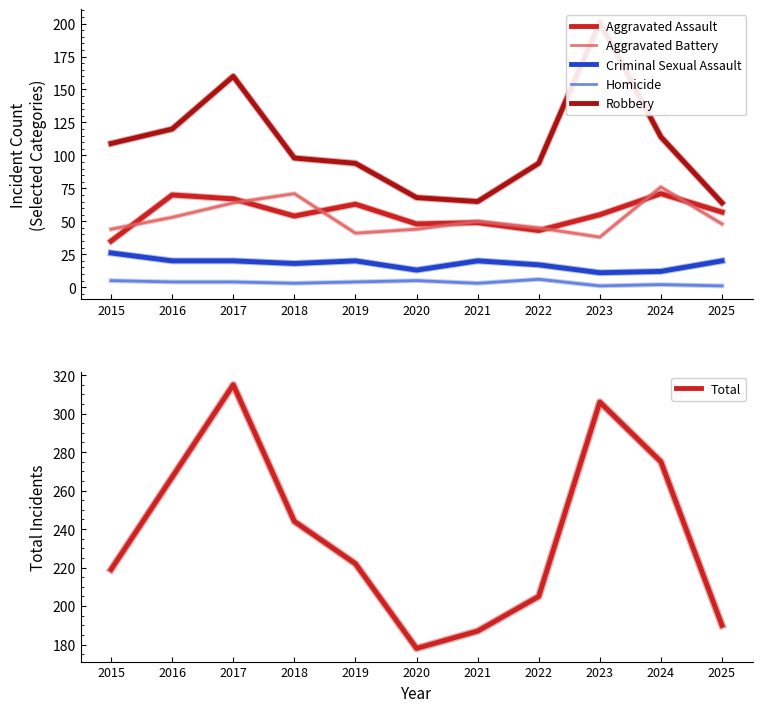

What is the value of the Homicide point at the 8th from the left?

6